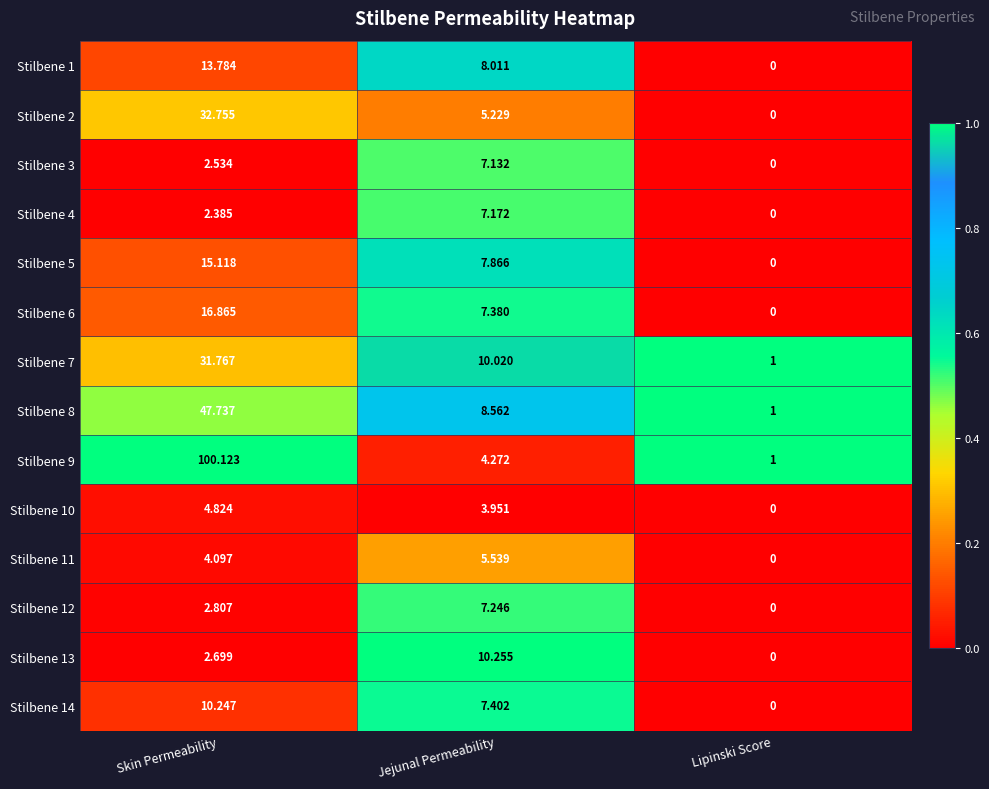

Which category has the lowest value across all series?

Lipinski Score